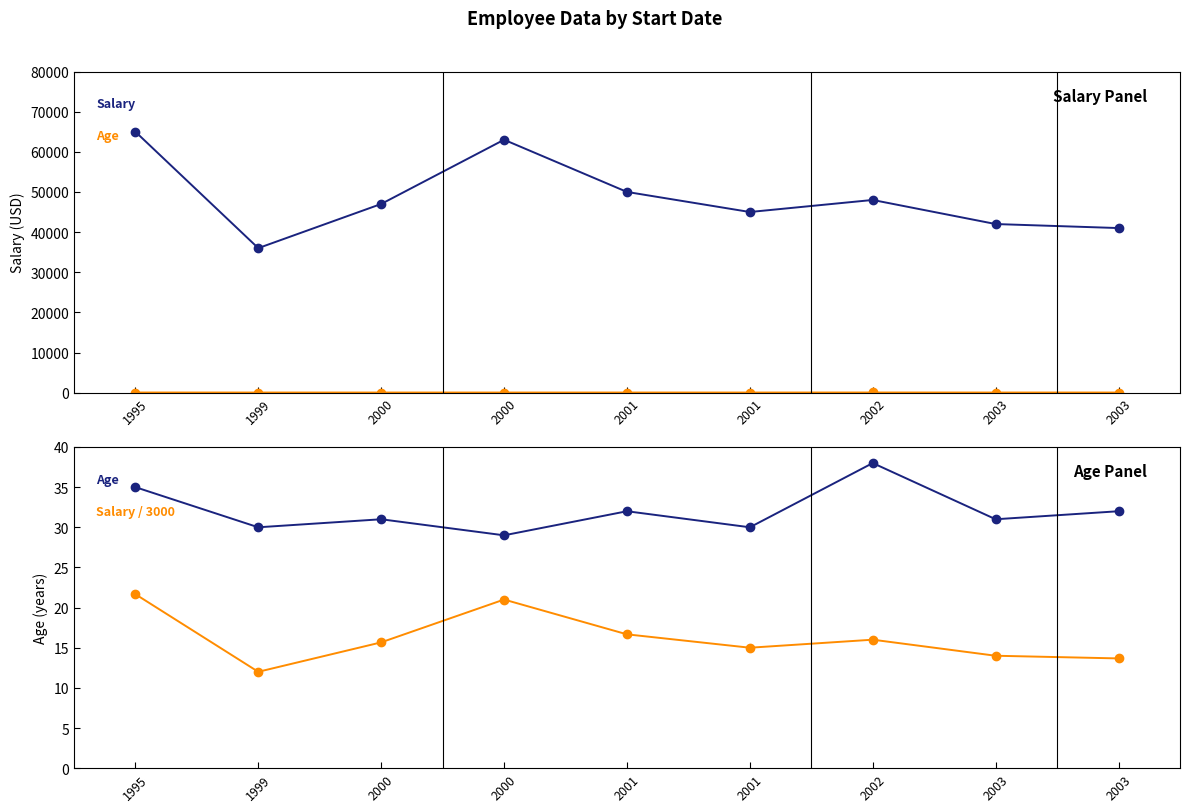

What is the minimum value for Salary / 3000?

12.0